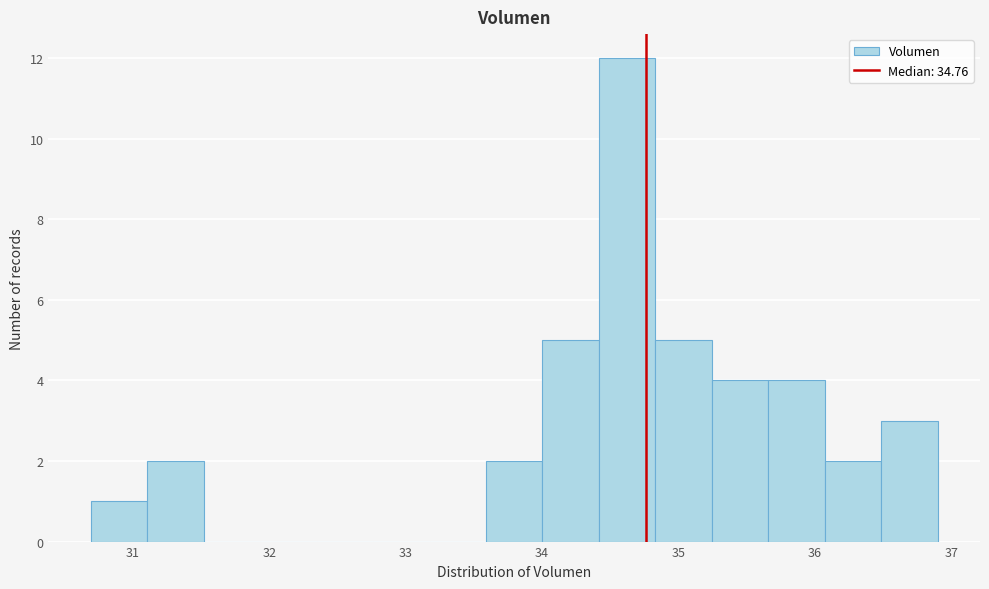

Which range on the x-axis has the tallest bar?

34.4 to 34.8